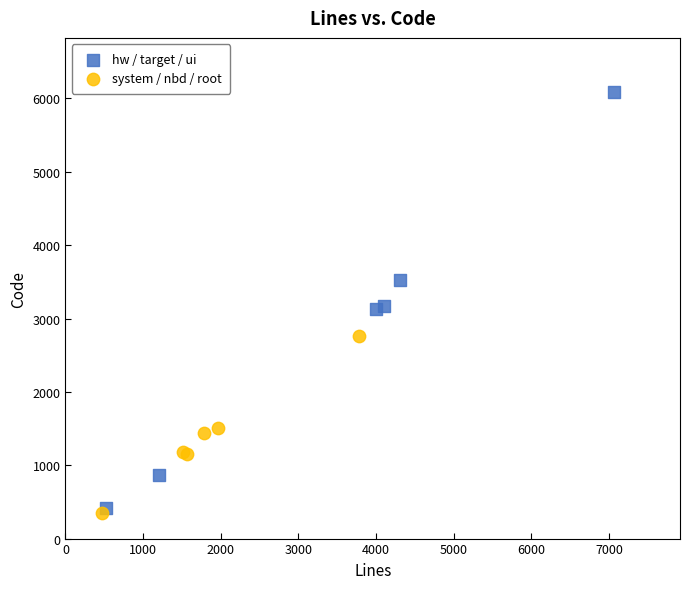

Which series reaches the maximum Y coordinate?

hw / target / ui